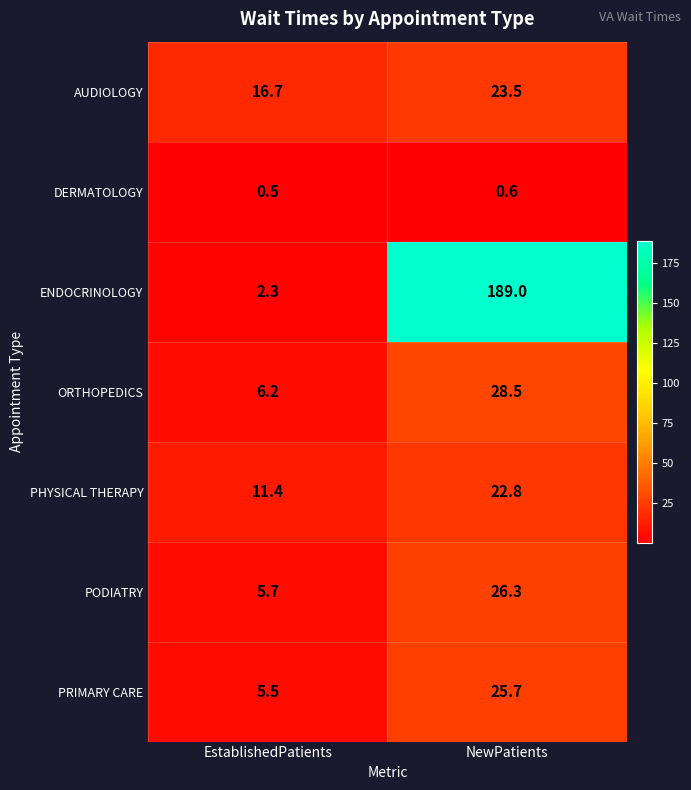

What is the greatest value displayed?

189.0